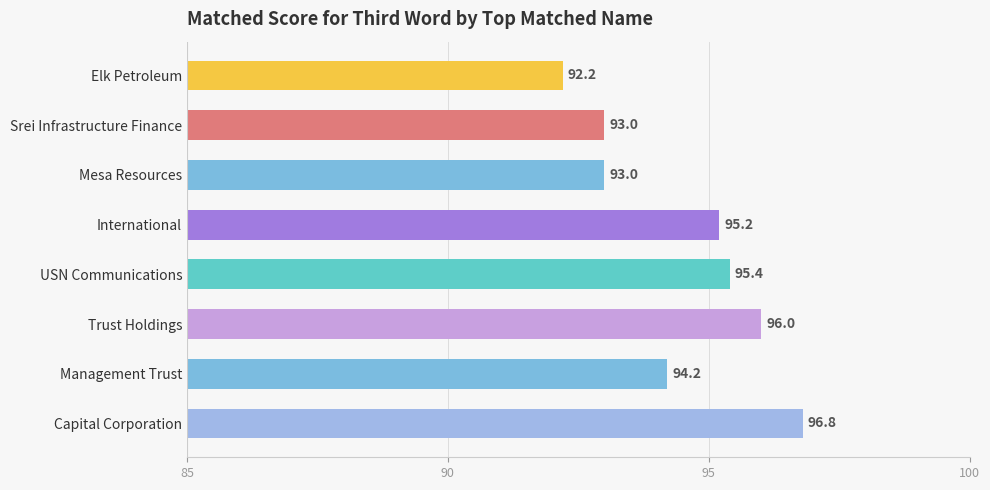

How many data points are less than 95?

4